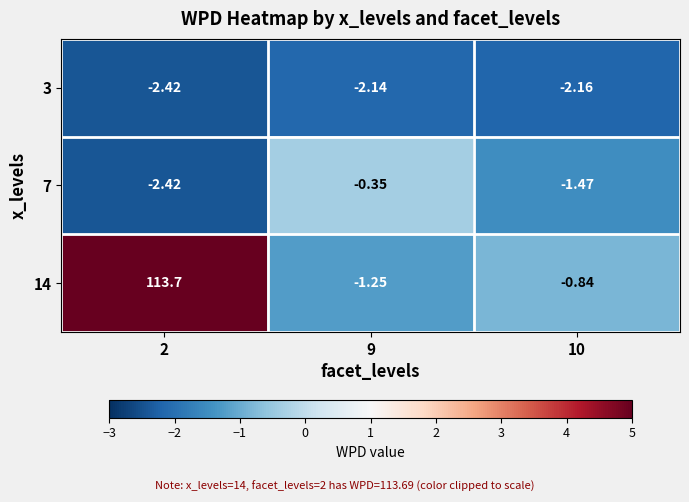

Is the value of 7 at 10 greater than the value of 14 at 2?

No